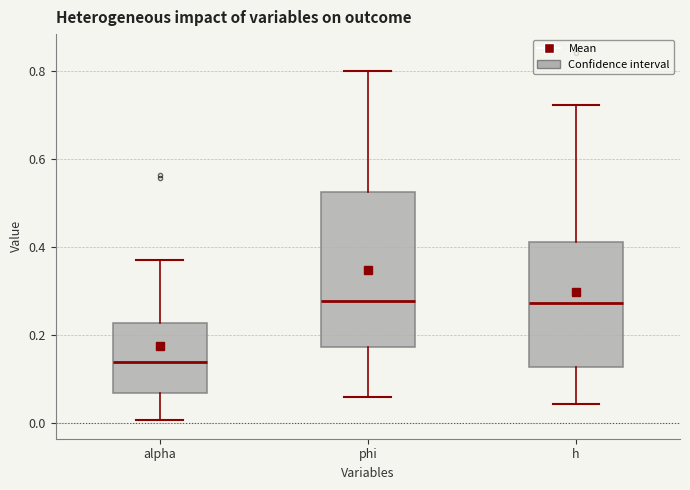

Where does the median line of the box for phi sit on the y-axis? The values are not printed on the chart, so give them approximately, as read against the axis.

0.28